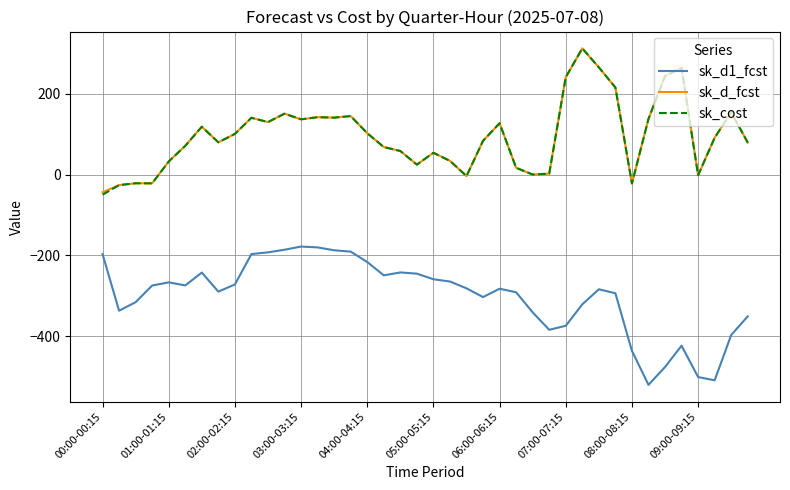

What is the greatest value displayed?

312.5